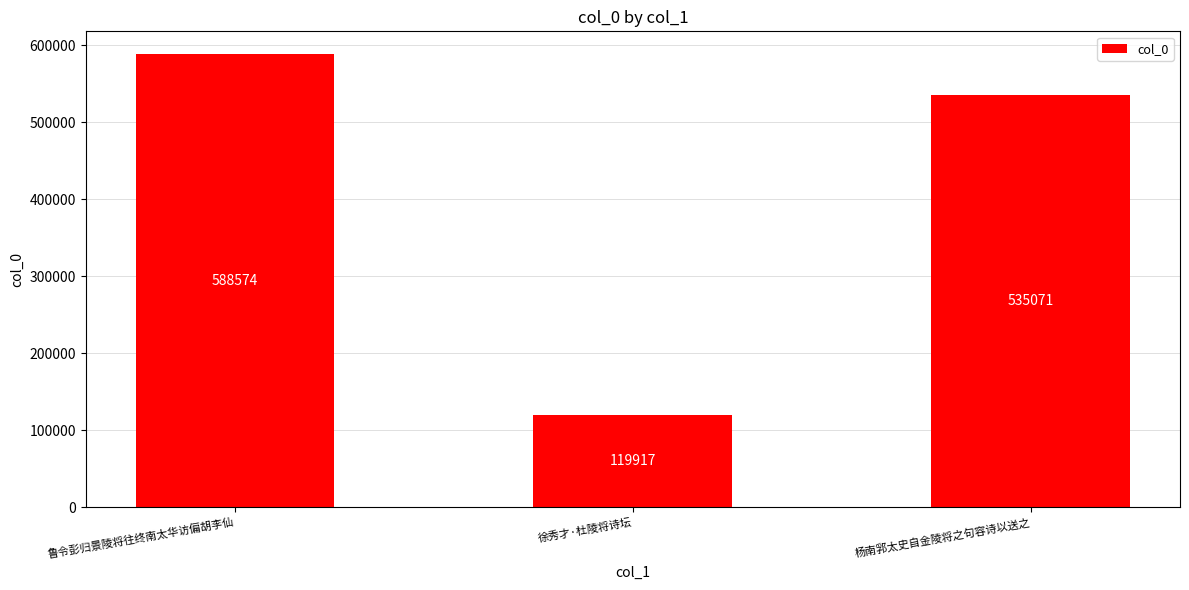

List the labels in order of value, largest first.

鲁令彭归景陵将往终南太华访偏胡李仙, 杨南郛太史自金陵将之句容诗以送之, 徐秀才·杜陵将诗坛